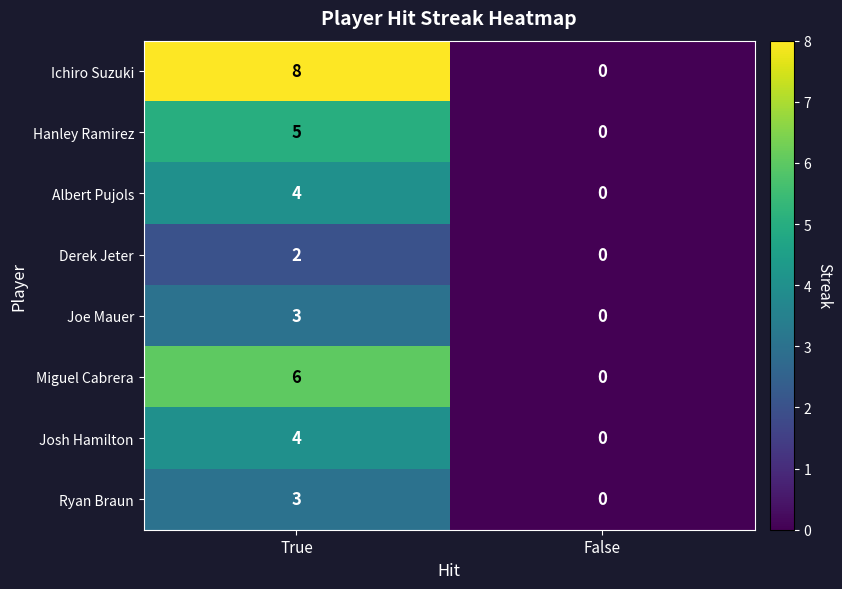

What is the maximum value shown in the chart?

8